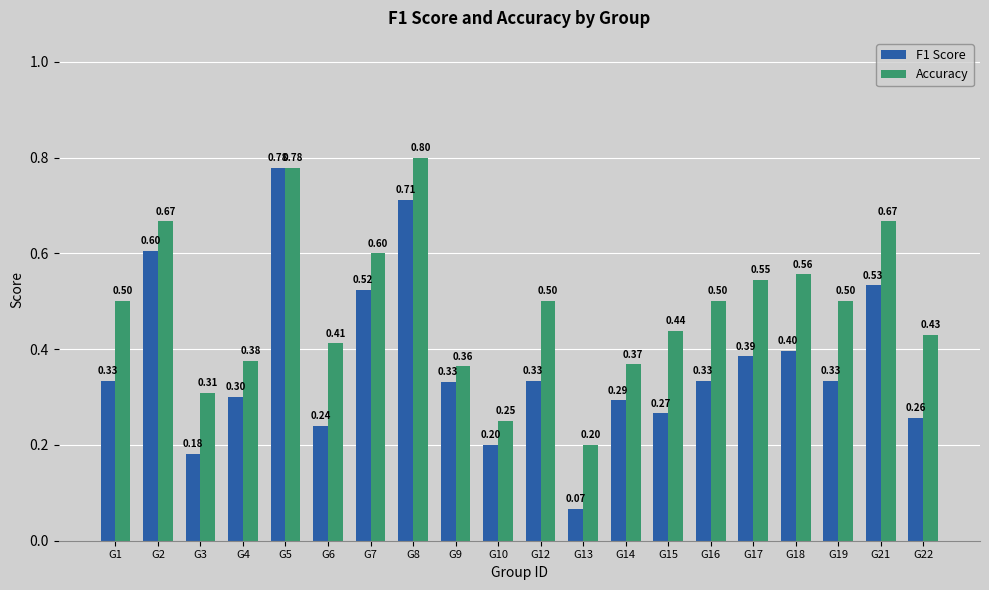

The F1 Score series shows 0.1 at G15. True or false?

False